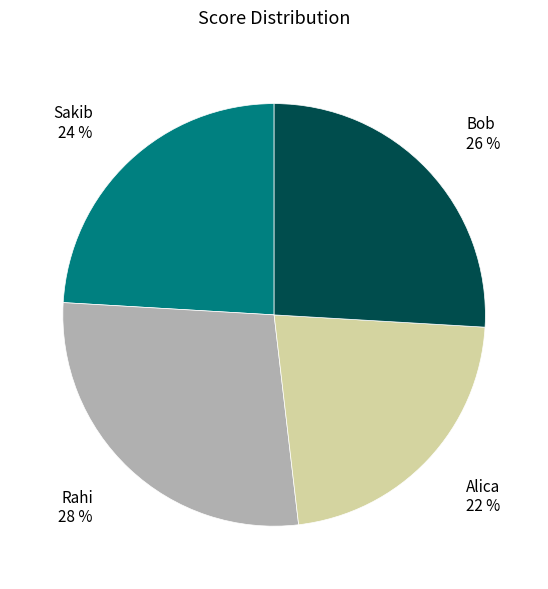

How many segments does this pie chart have?

4